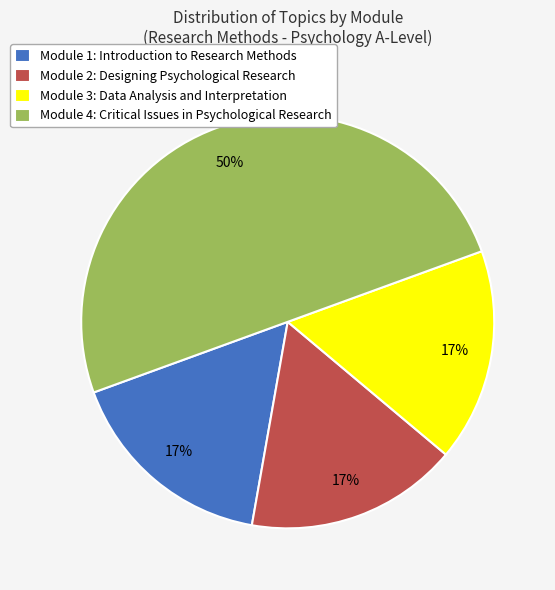

Do Module 1: Introduction to Research Methods and Module 3: Data Analysis and Interpretation together represent more than half of the pie?

No